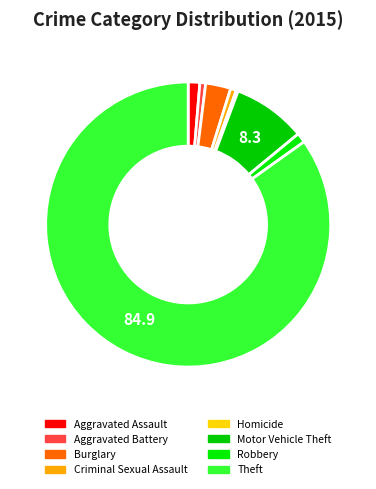

Rank the categories by value from lowest to highest.

Homicide, Aggravated Battery, Criminal Sexual Assault, Robbery, Aggravated Assault, Burglary, Motor Vehicle Theft, Theft